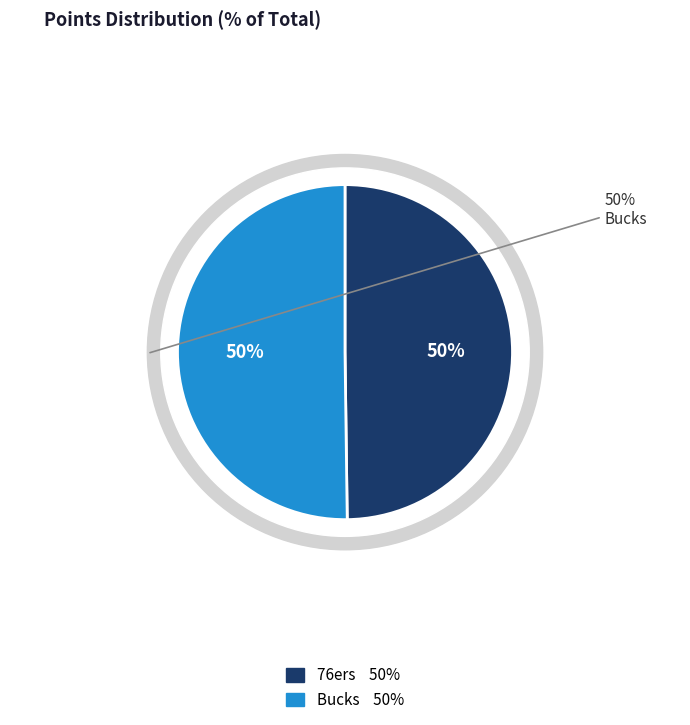

Is the sum of Bucks and 76ers greater than half?

Yes